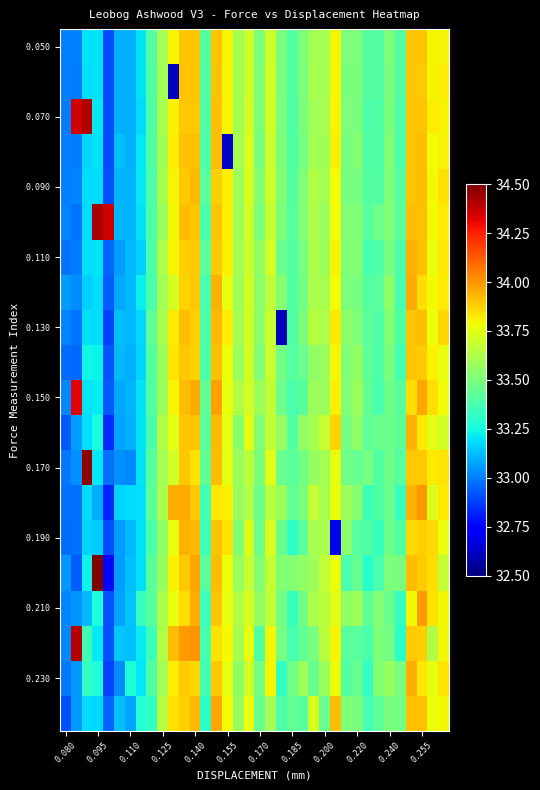

At how many categories does at least one series exceed 33?

36